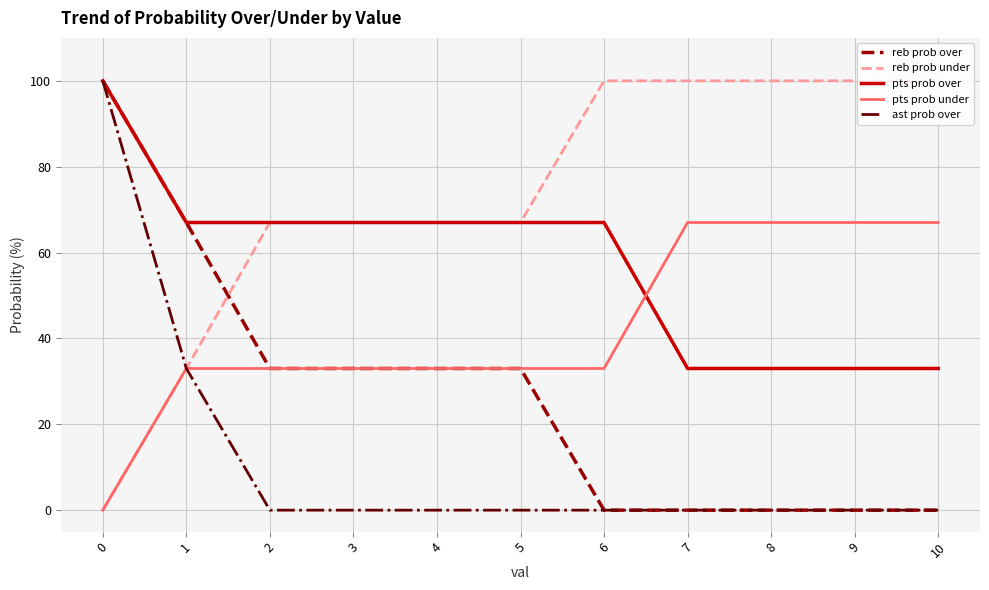

What is the maximum value shown in the chart?

100